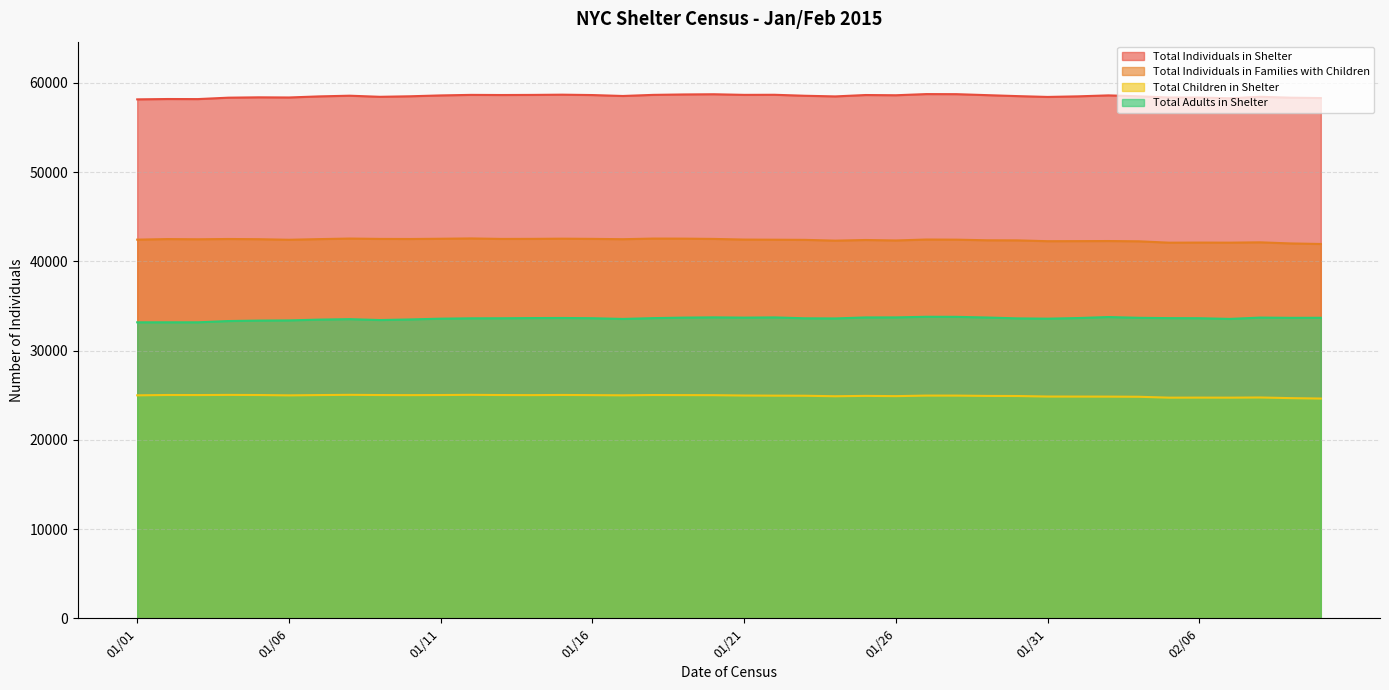

What is the spread (max minus min) of values at 01/14?

33636